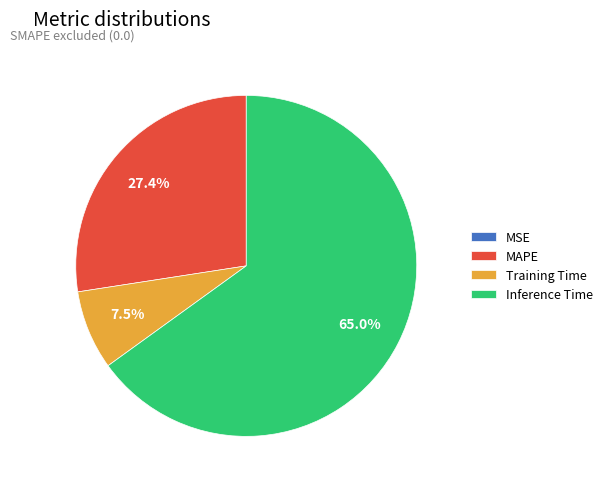

Between Inference Time and Training Time, which is larger?

Inference Time